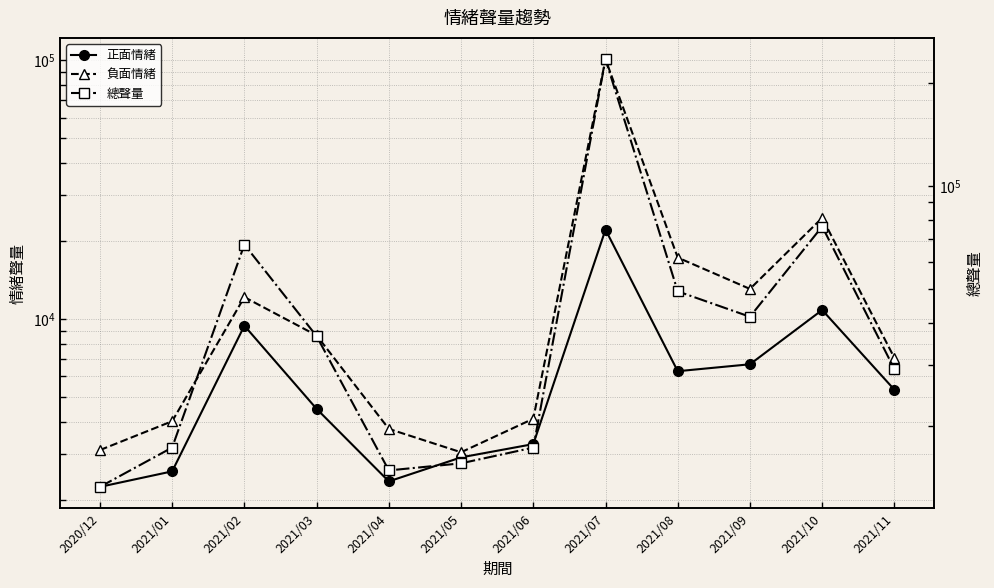

Reading left to right, list all the values displayed in this chart.

正面情緒: 2243	2575	9413	4491	2355	2916	3282	22135	6279	6678	10826	5325
負面情緒: 3112	4023	12139	8633	3757	3052	4113	100861	17266	13060	24575	7068
總聲量: 13250	17261	67611	36512	14800	15522	17254	235108	49355	41601	76334	29251